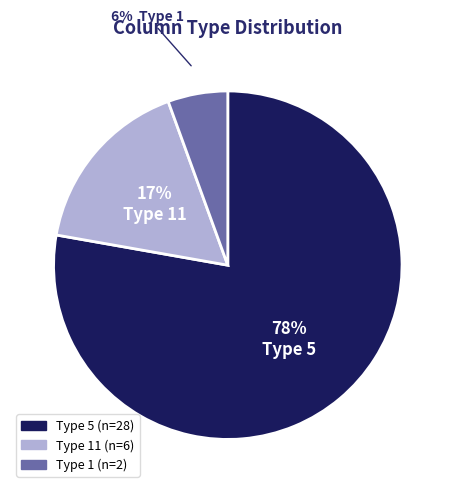

To the nearest percent, what is the average slice percentage?

33%